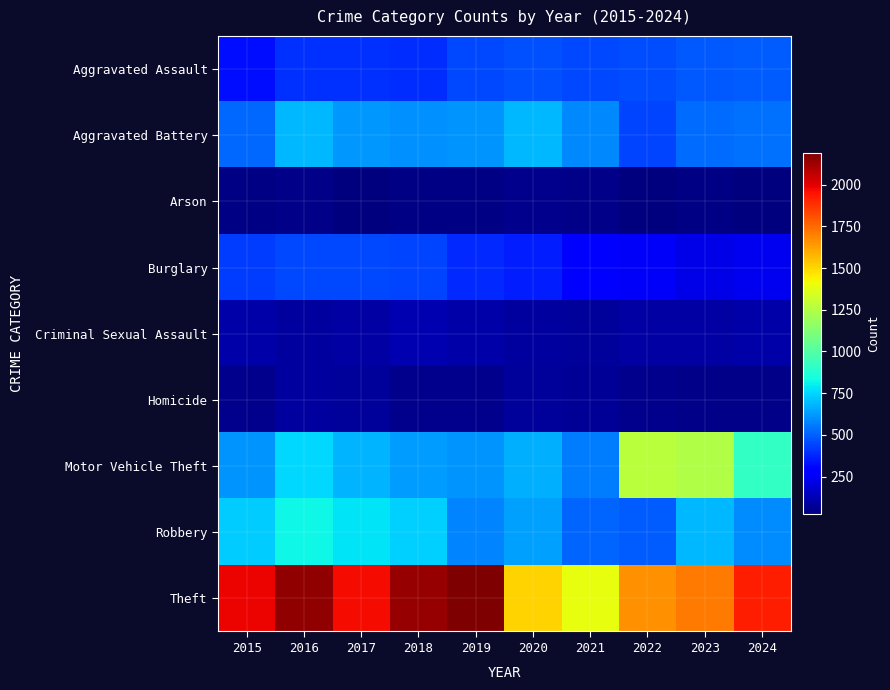

Rank the series at 2018 from lowest to highest value.

Arson, Homicide, Criminal Sexual Assault, Aggravated Assault, Burglary, Aggravated Battery, Motor Vehicle Theft, Robbery, Theft